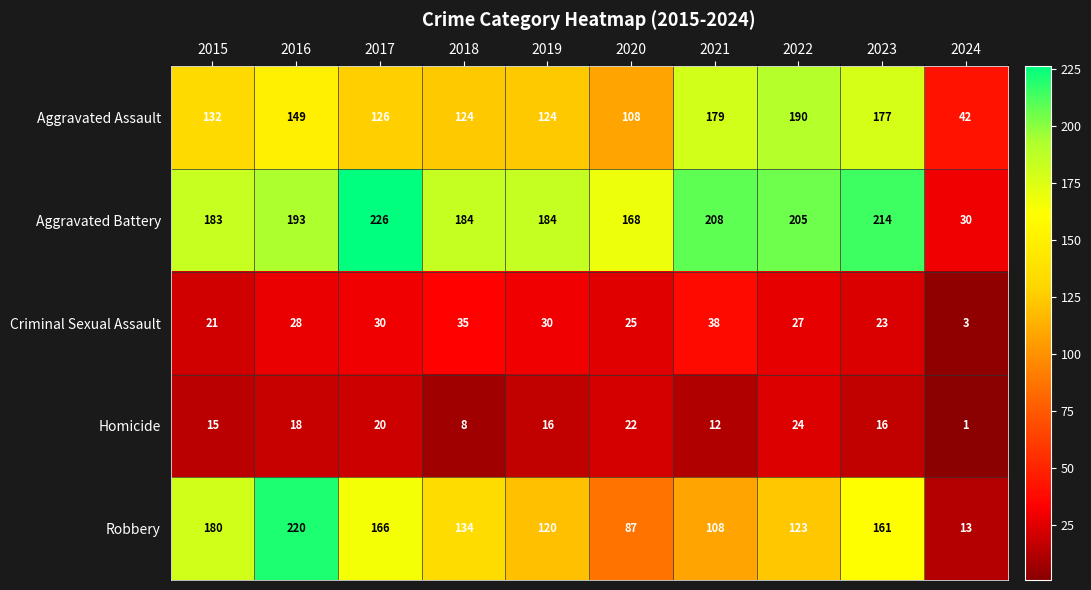

Read the Aggravated Assault value at 2017, to the nearest 10.

130